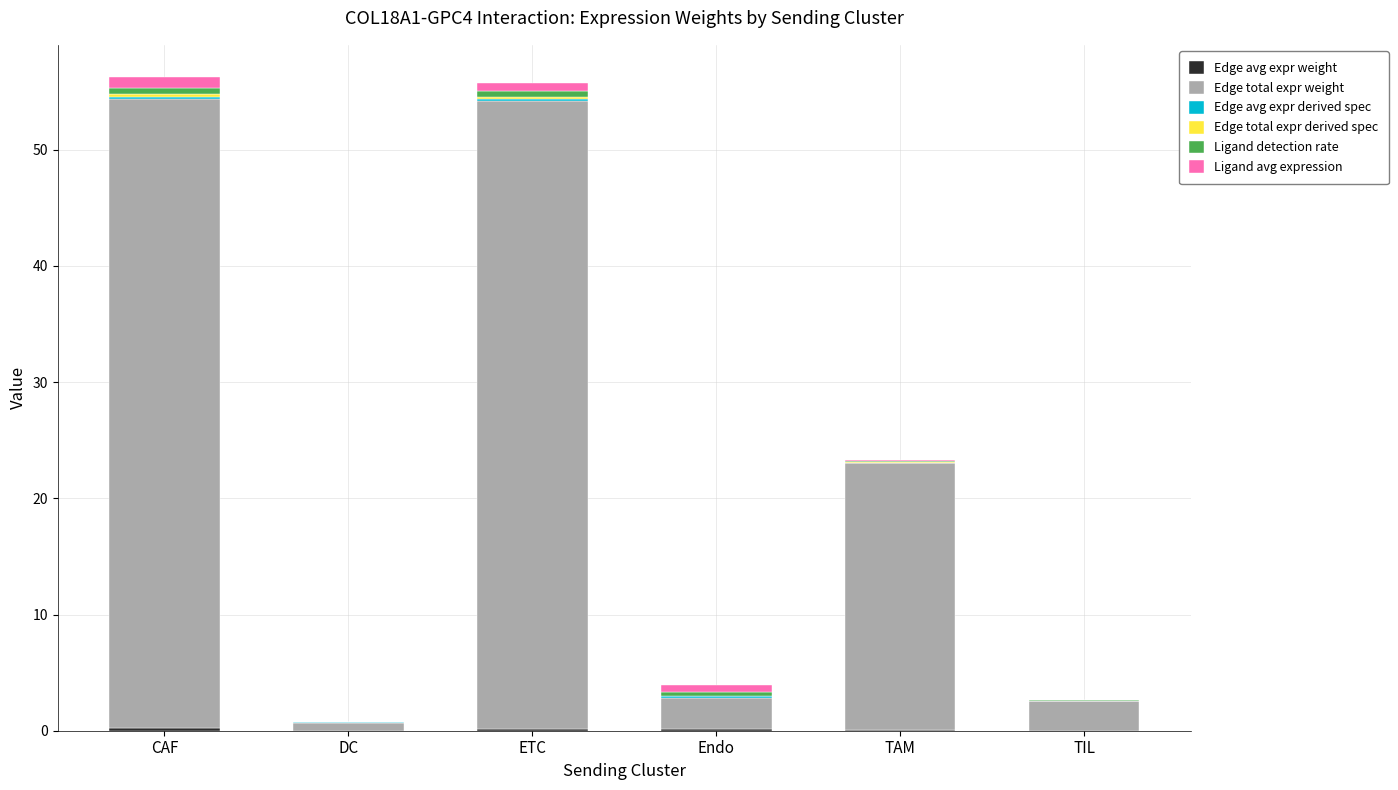

Does the chart contain stacked bars?

Yes